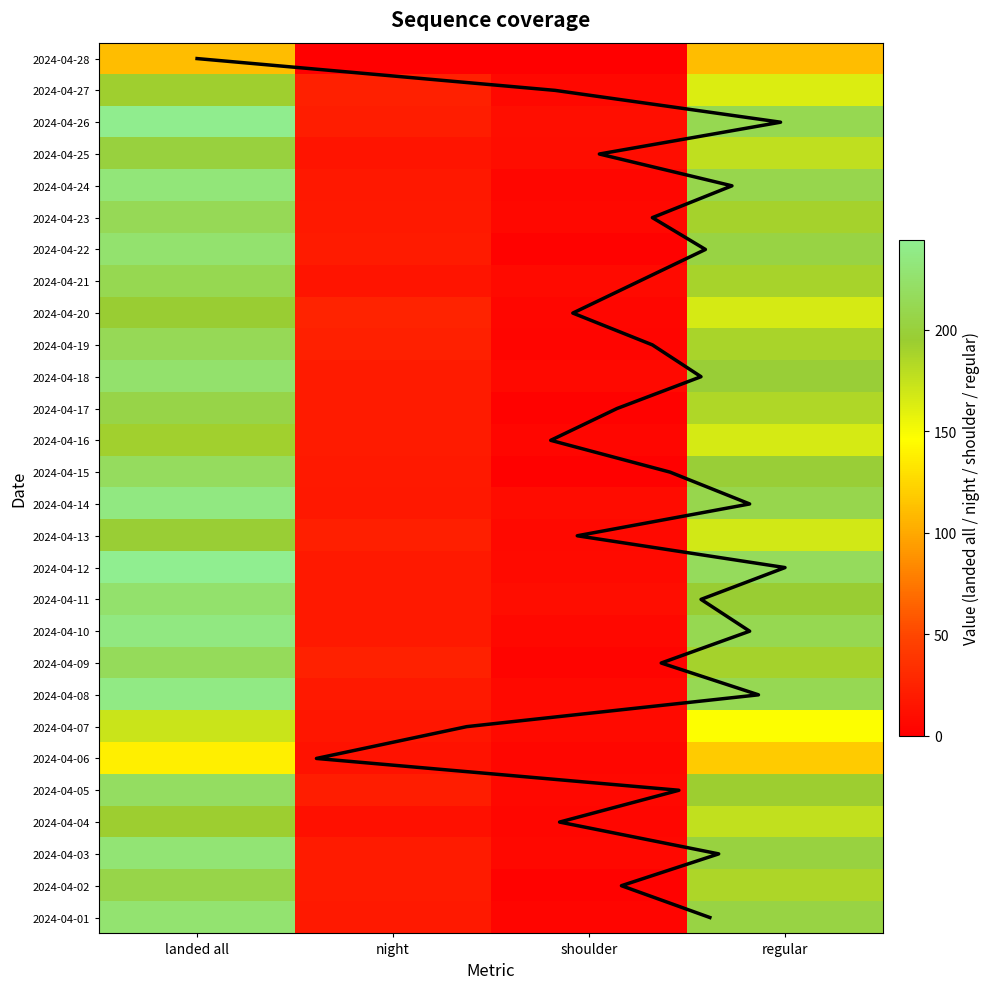

How many series are shown in this chart?

28